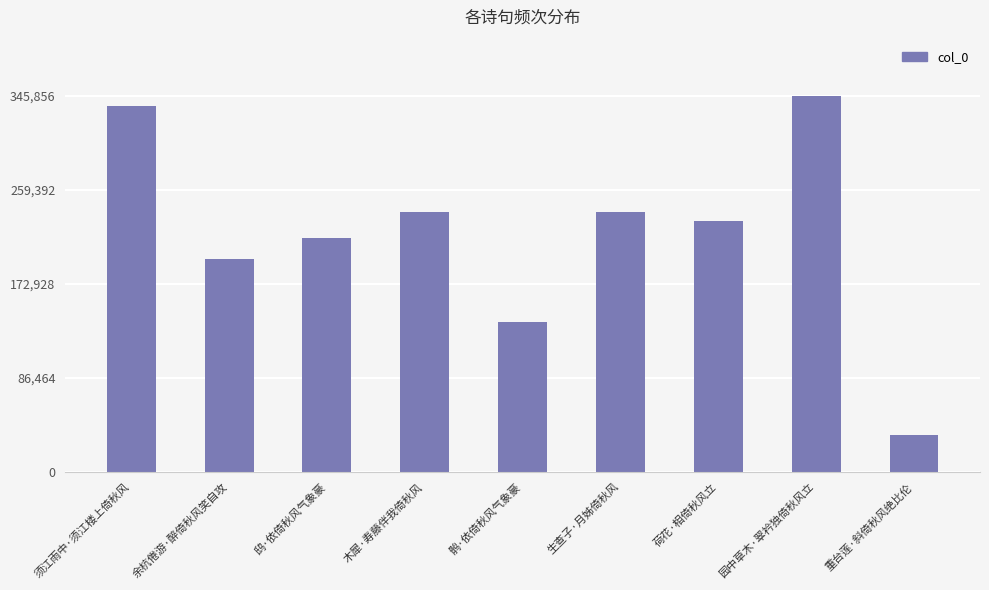

How many data points are less than 231248?

4